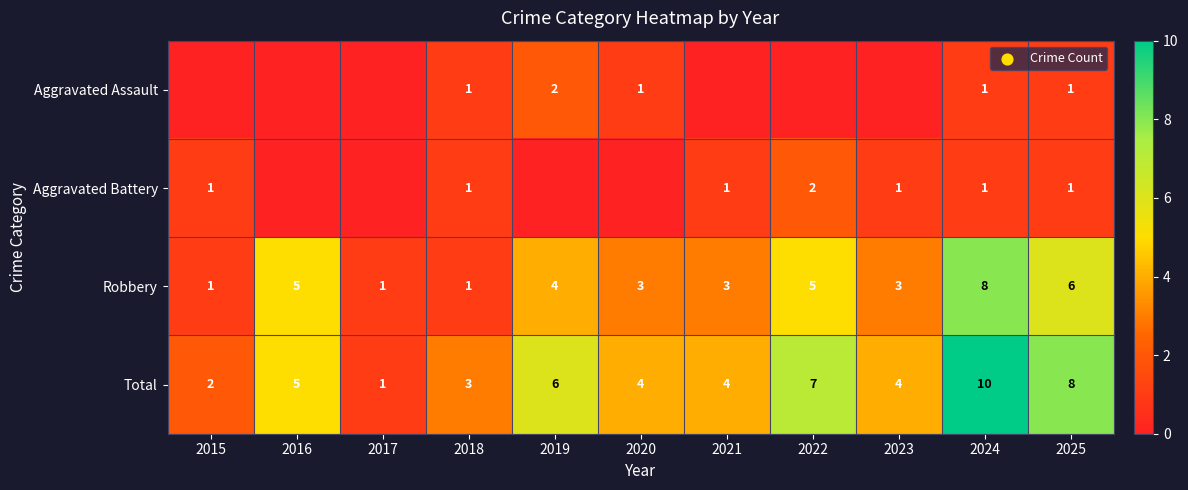

The Robbery series shows 1 at 2018. True or false?

True